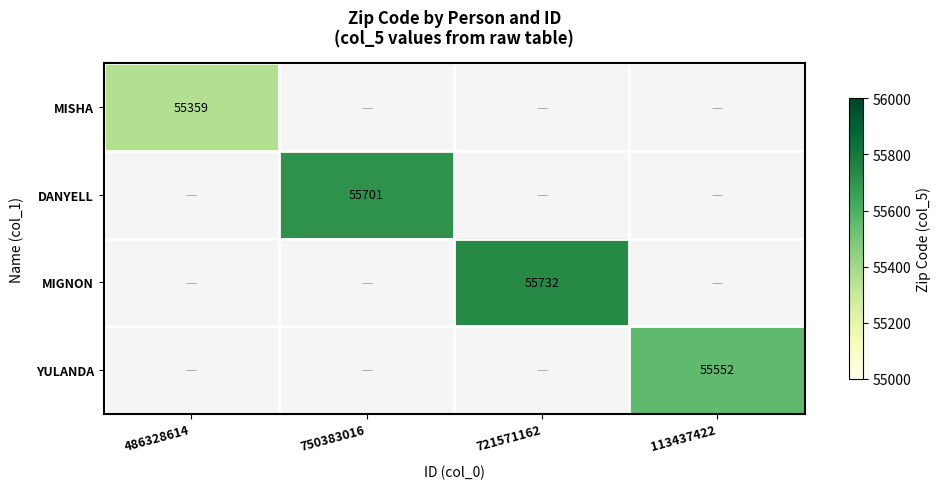

The value of YULANDA at 113437422 is 55552. True or false?

True